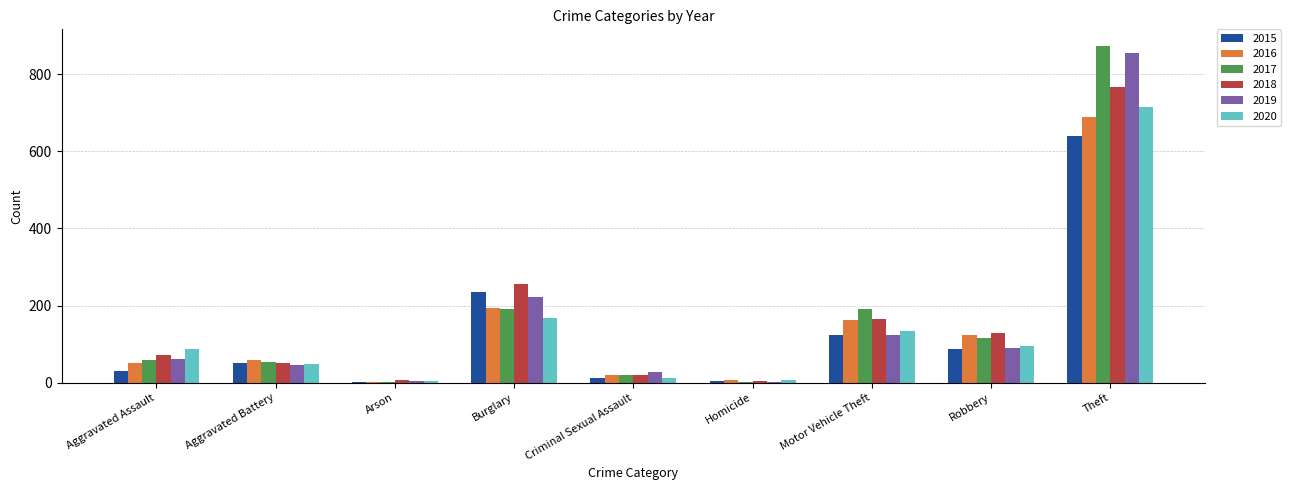

True or false: 2015 has a value of 13 at Criminal Sexual Assault.

True